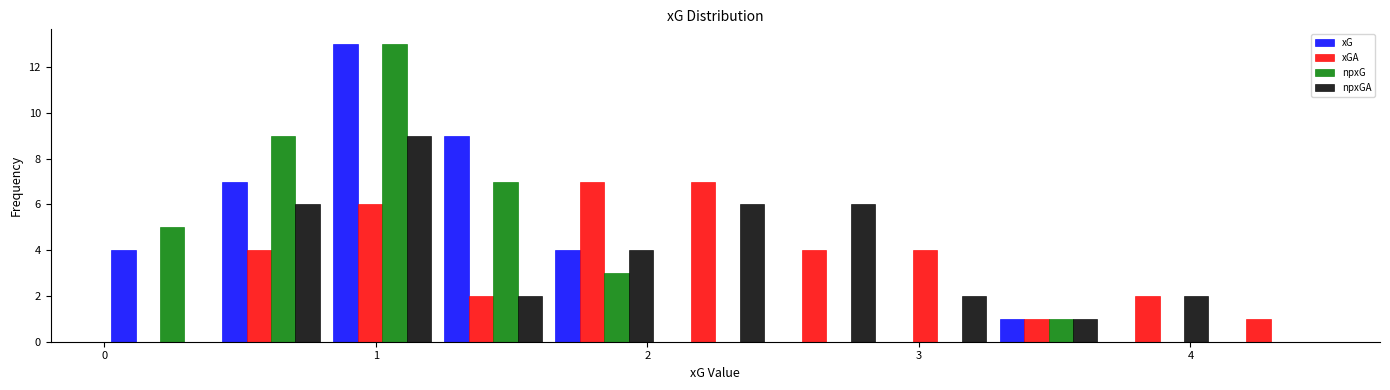

What is the height of the npxG bar covering 1.2 to 1.6 on the x-axis? Neither the bar edges nor the heights are printed on the chart, so give them approximately, as read against the axes.

7